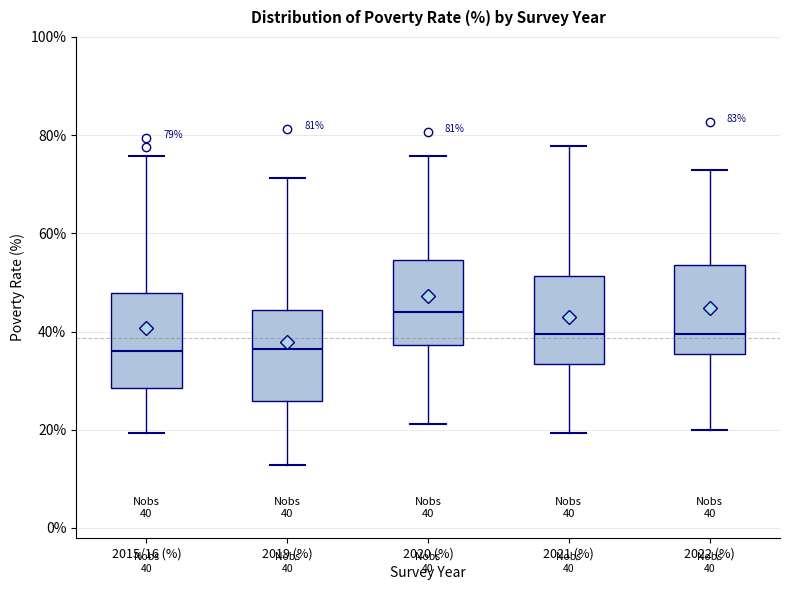

Which box has the highest median line?

2020 (%)